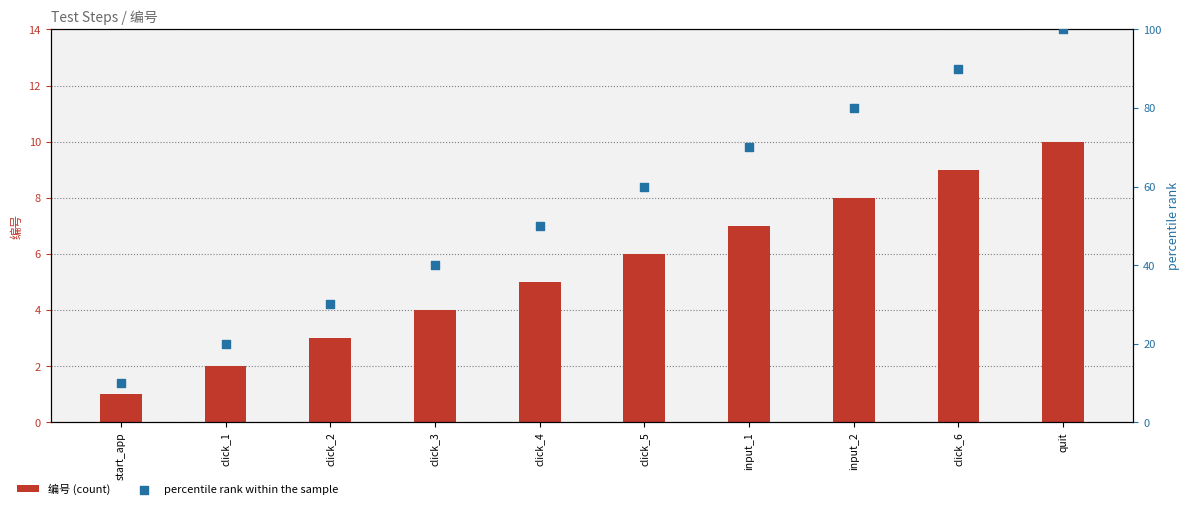

Is the value of 编号 (count) at quit greater than the value of percentile rank within the sample at input_1?

No